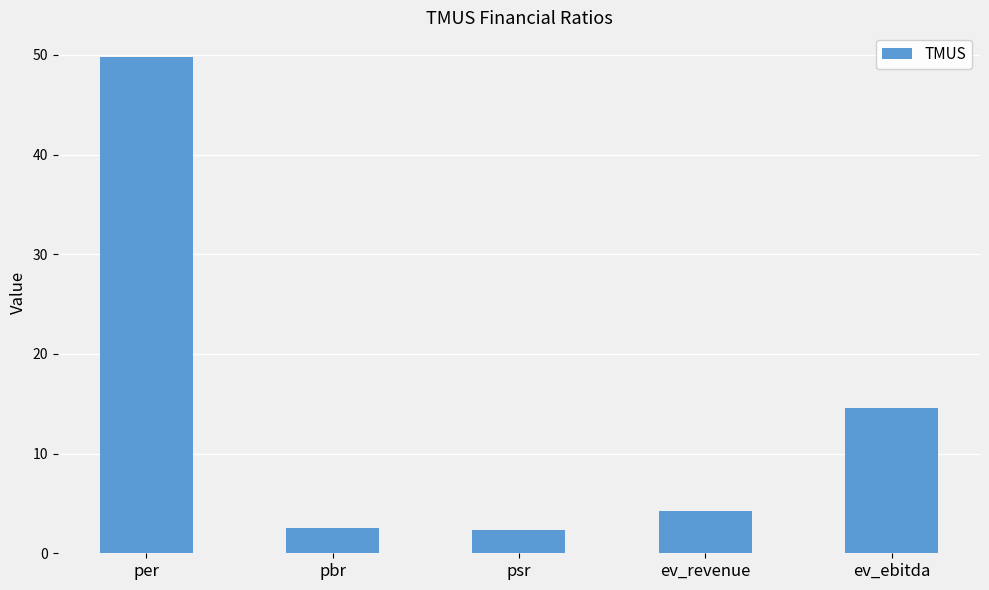

What is the sum of all values?

73.5